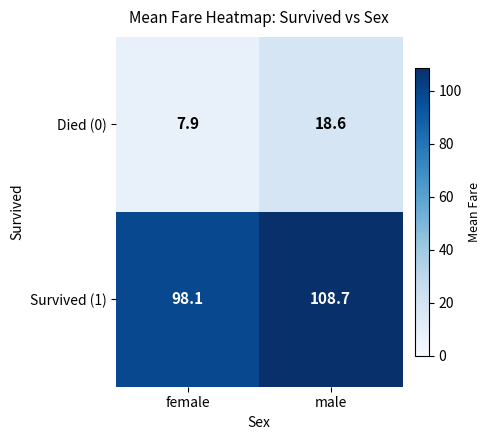

Reading left to right, what are all the values shown in this chart?

Died (0): female=7.9	male=18.6
Survived (1): female=98.1	male=108.7